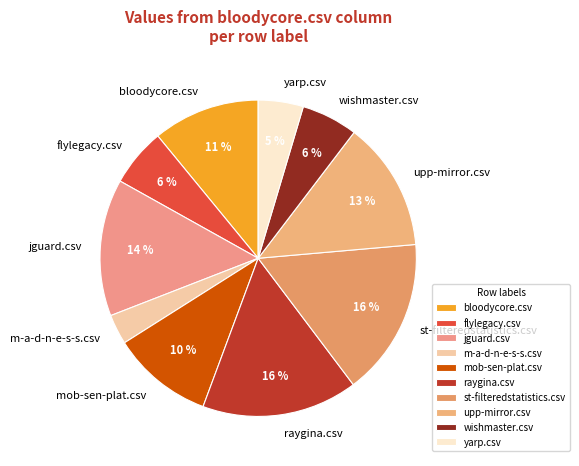

Between upp-mirror.csv and flylegacy.csv, which is larger?

upp-mirror.csv